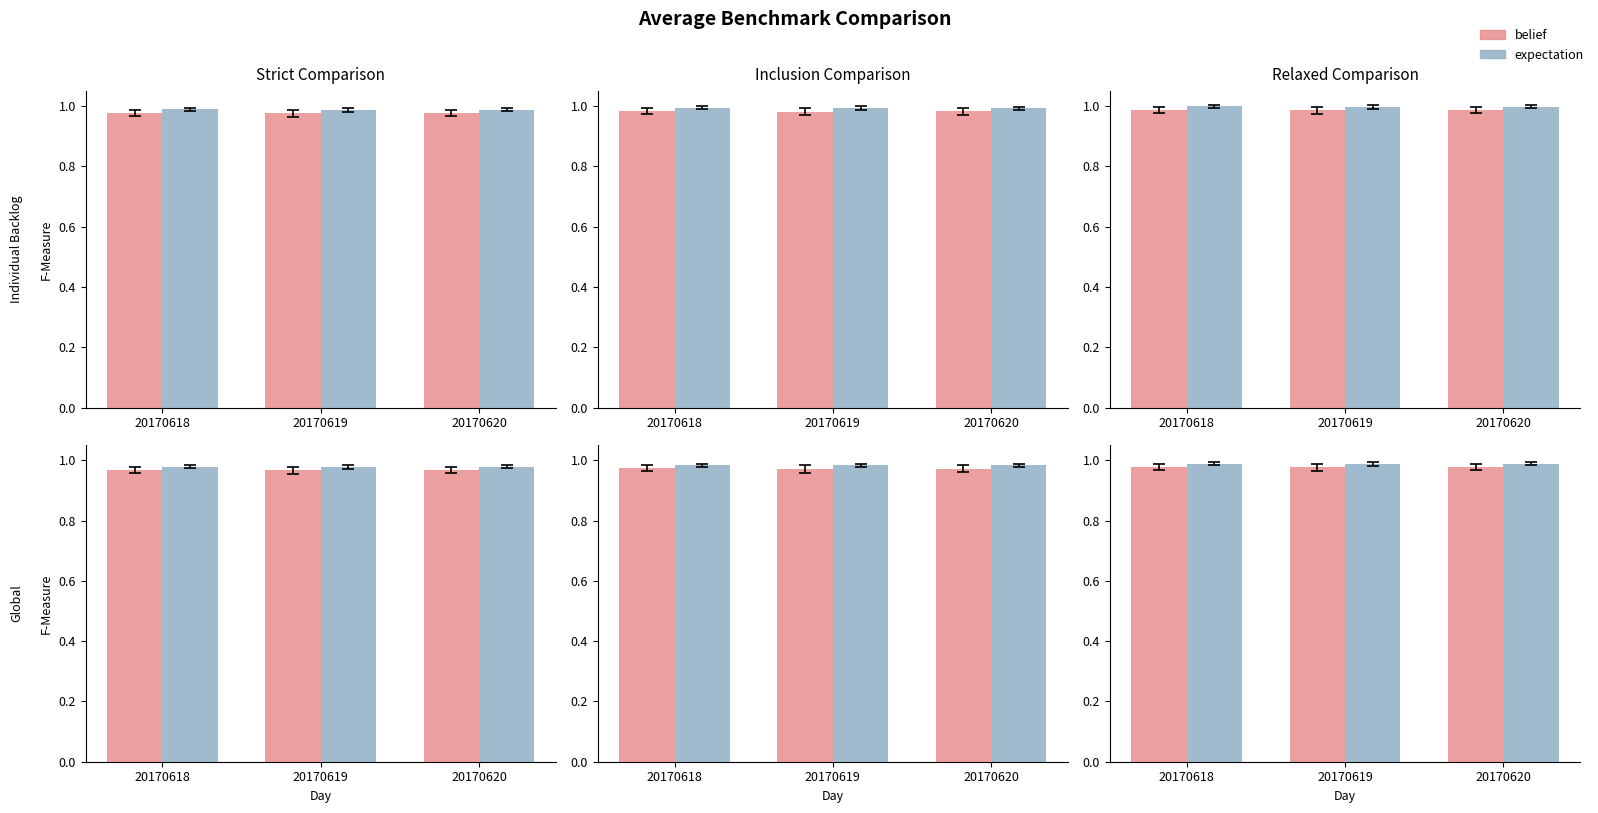

What is the average value of the expectation series?

1.0